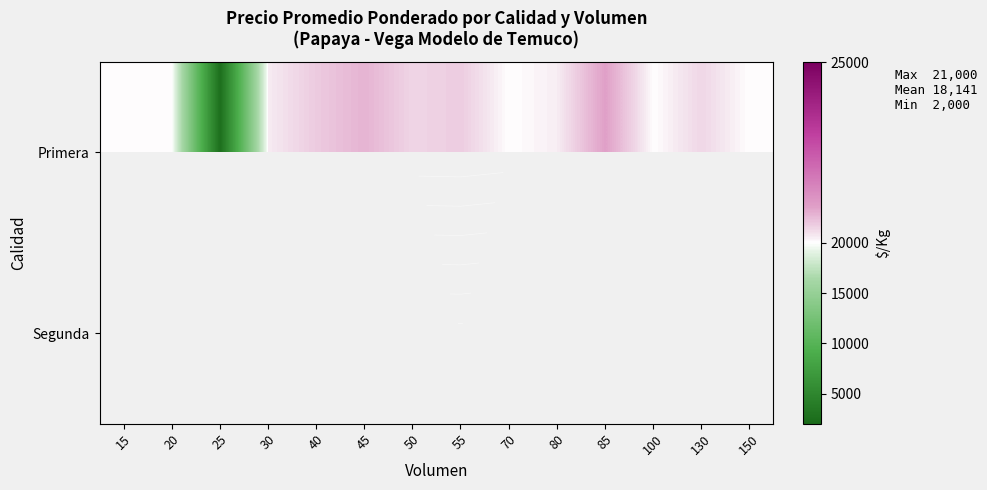

Rank the series by their maximum value, from highest to lowest.

Primera, Segunda